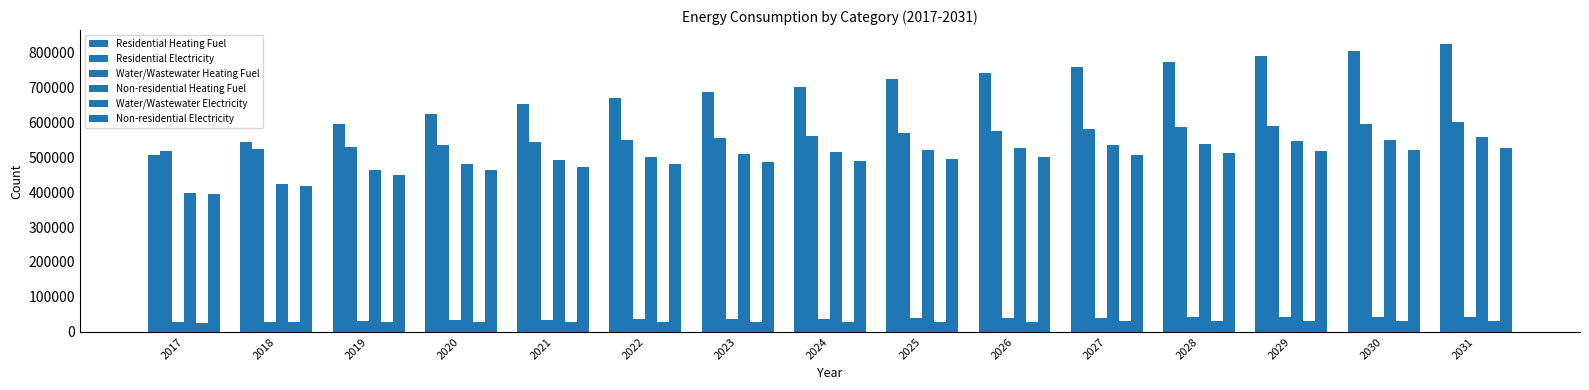

What is the value of the Water/Wastewater Electricity bar at the 15th from the left?

31116.5